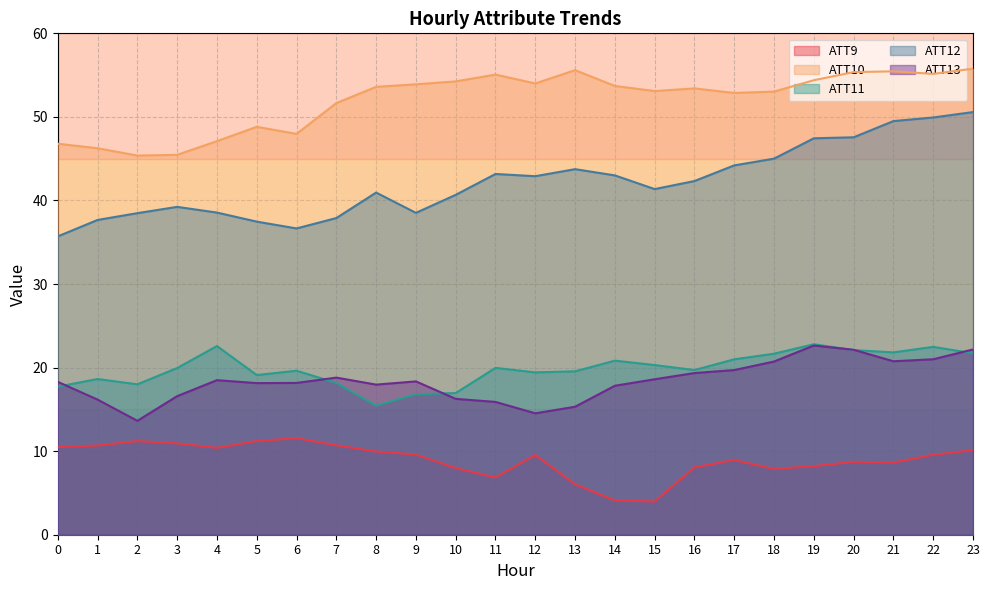

Is the value of ATT12 at 6 greater than the value of ATT11 at 4?

Yes